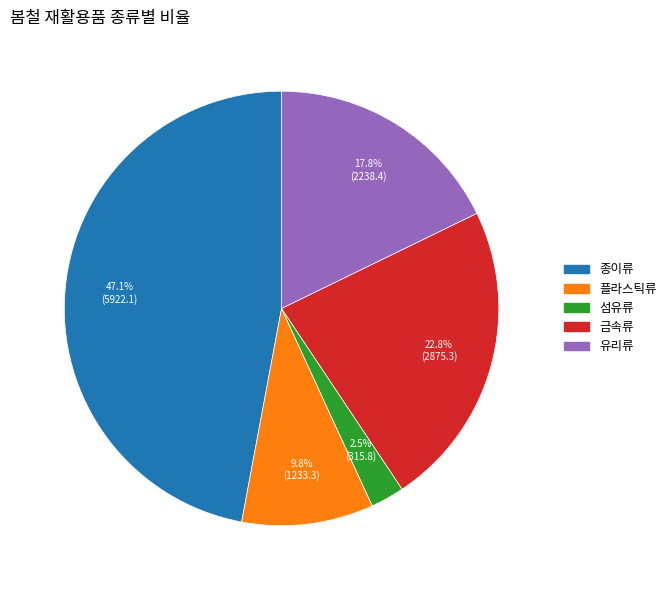

Which slice is the smallest?

섬유류